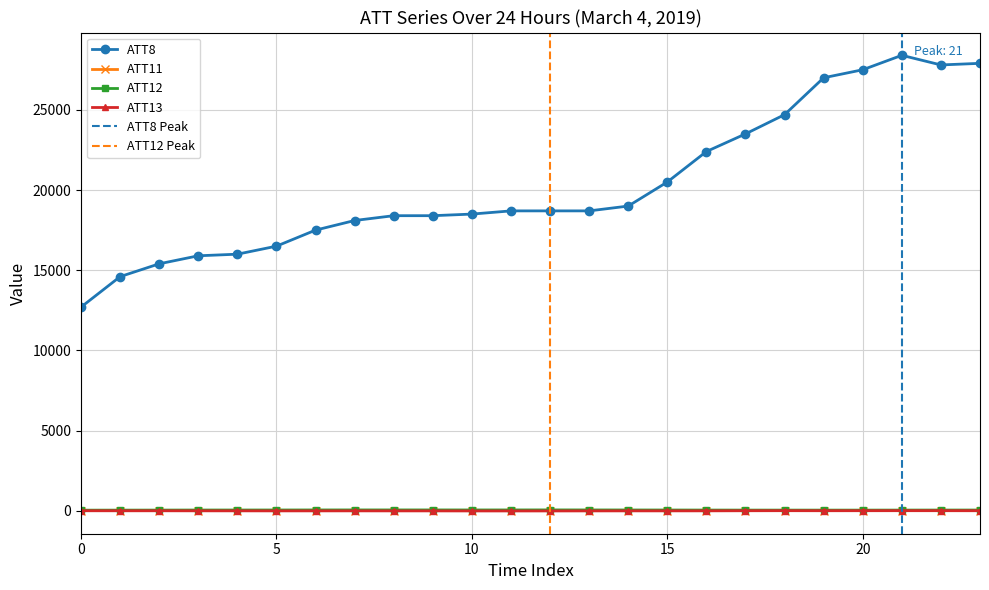

Where is the first local maximum for ATT8?

21